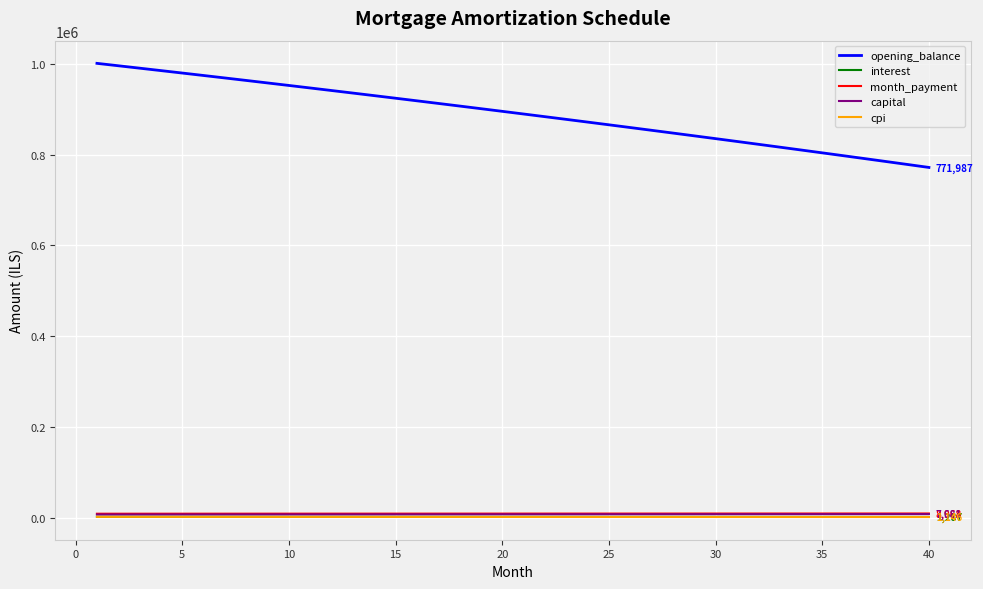

True or false: month_payment and opening_balance intersect in this chart.

False